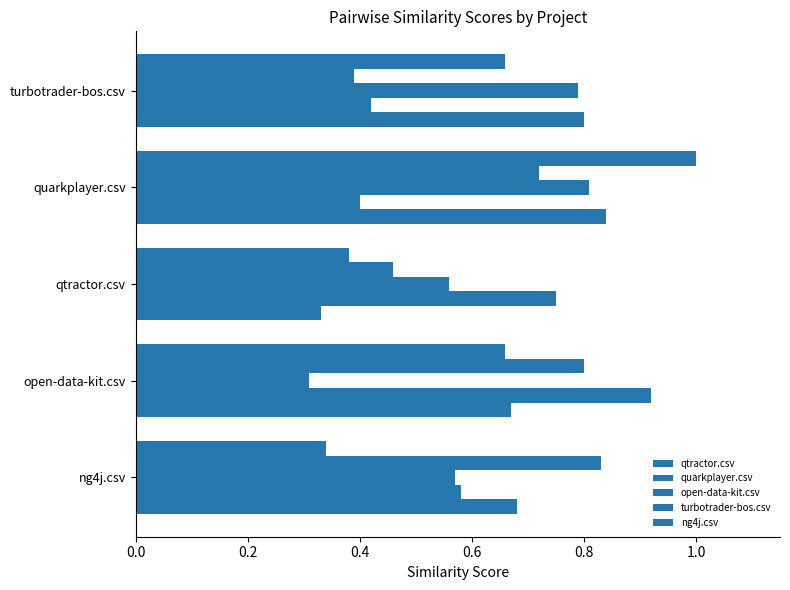

Count the number of categories in the chart.

5